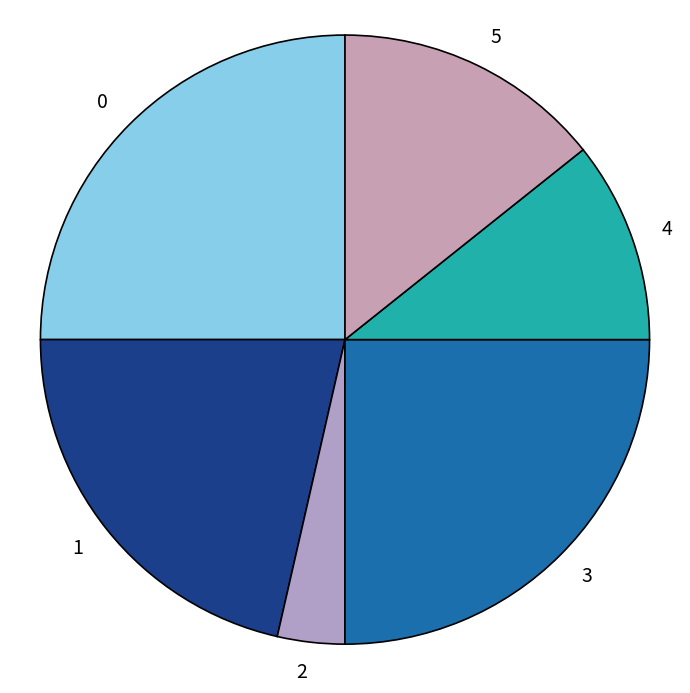

Which has a higher value, 1 or 3?

3